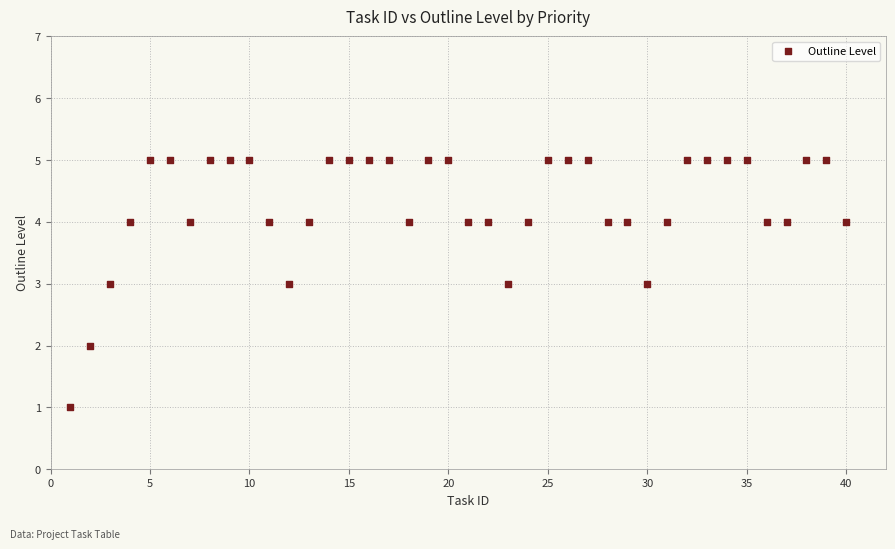

What is the range of Y values (max minus min)?

4